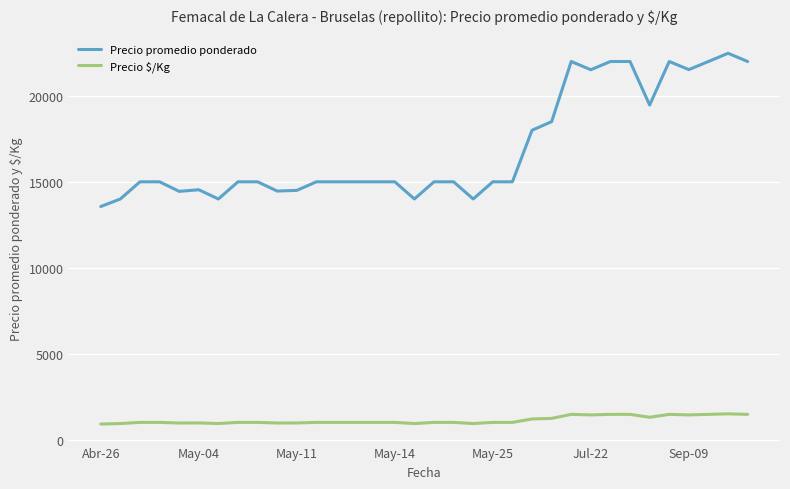

List the series in order of their overall mean, highest first.

Precio promedio ponderado, Precio $/Kg